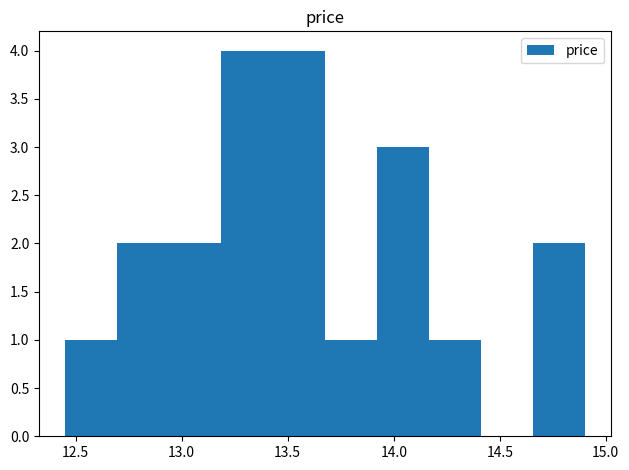

Reading left to right, transcribe this chart: for each bar, give the range it covers on the x-axis and its height. Neither the bar edges nor the heights are printed on the chart, so give them approximately, as read against the axes.

12.450 to 12.695: 1
12.695 to 12.940: 2
12.940 to 13.185: 2
13.185 to 13.430: 4
13.430 to 13.675: 4
13.675 to 13.920: 1
13.920 to 14.165: 3
14.165 to 14.410: 1
14.410 to 14.655: 0
14.655 to 14.900: 2